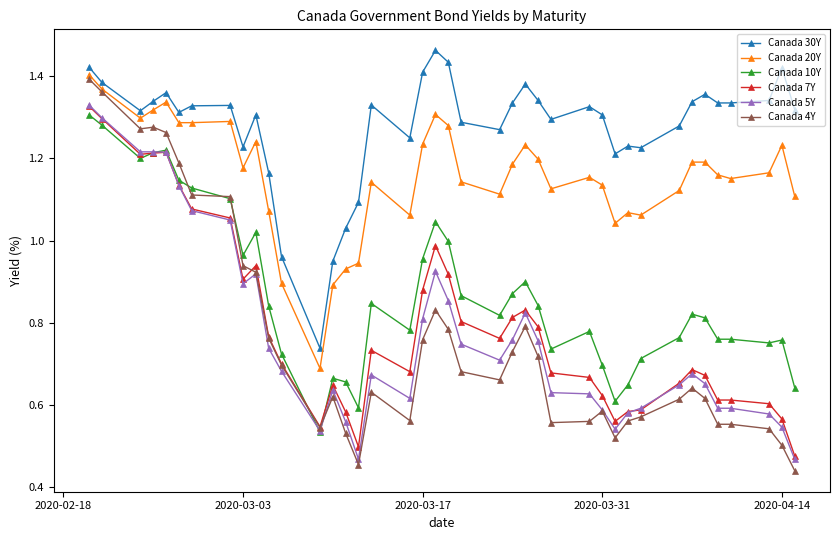

True or false: Canada 7Y and Canada 30Y intersect in this chart.

False